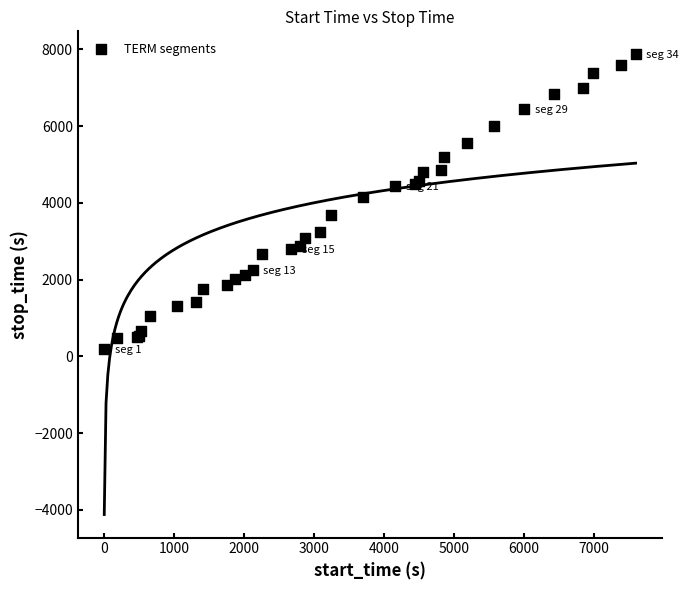

What Y value in the scatter plot is closest to 4027?

4162